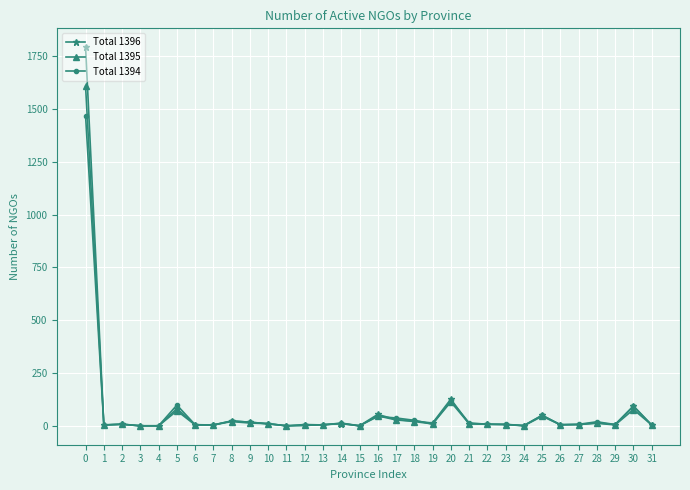

Count the number of data series in this chart.

3